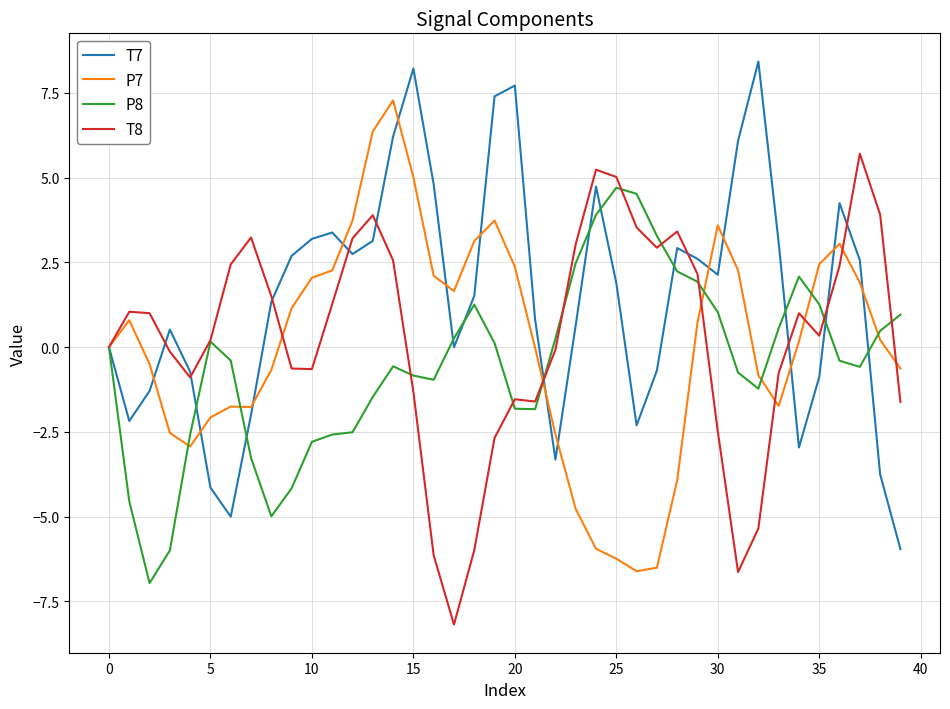

Count the number of data series in this chart.

4